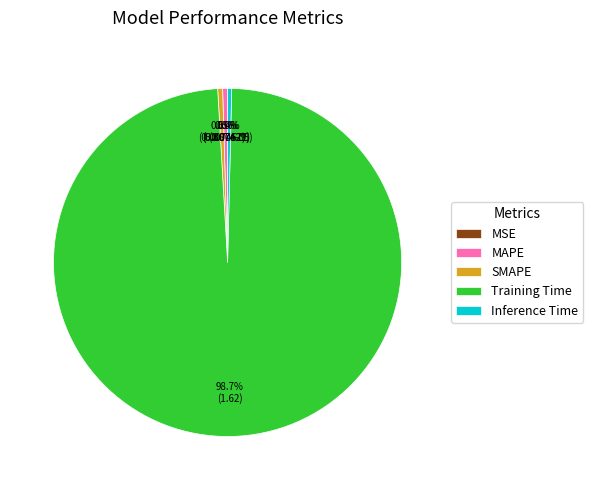

Is the sum of Inference Time and MAPE greater than half?

No